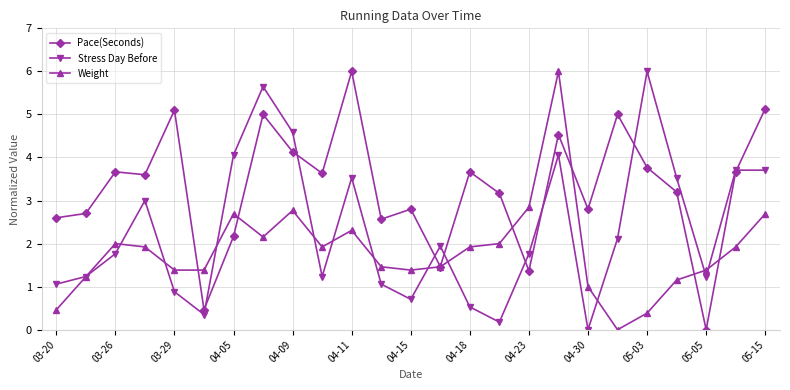

What is the value of the Weight point at the 21st from the left?

0.4